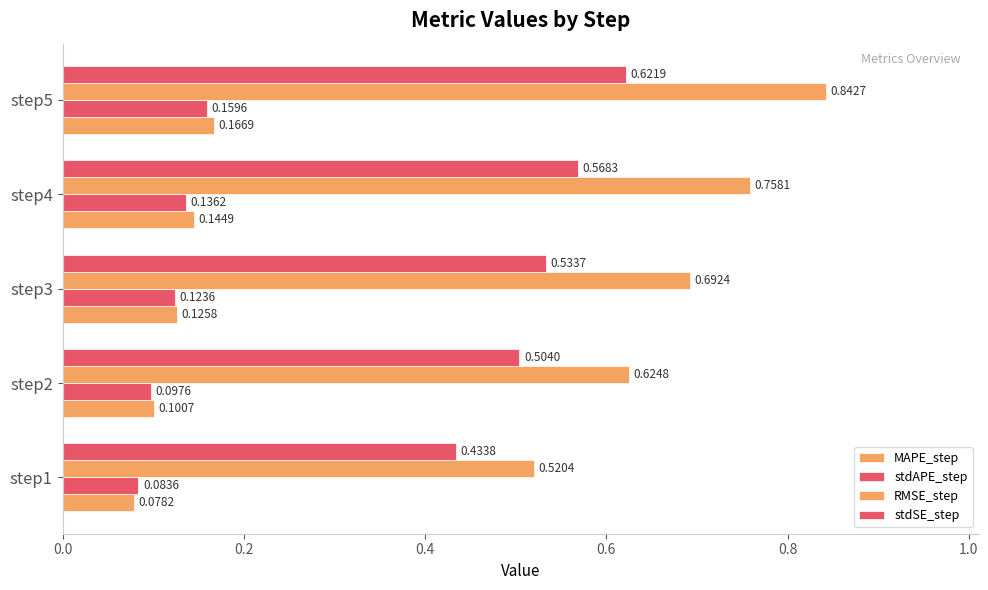

What is the maximum value shown in the chart?

0.8